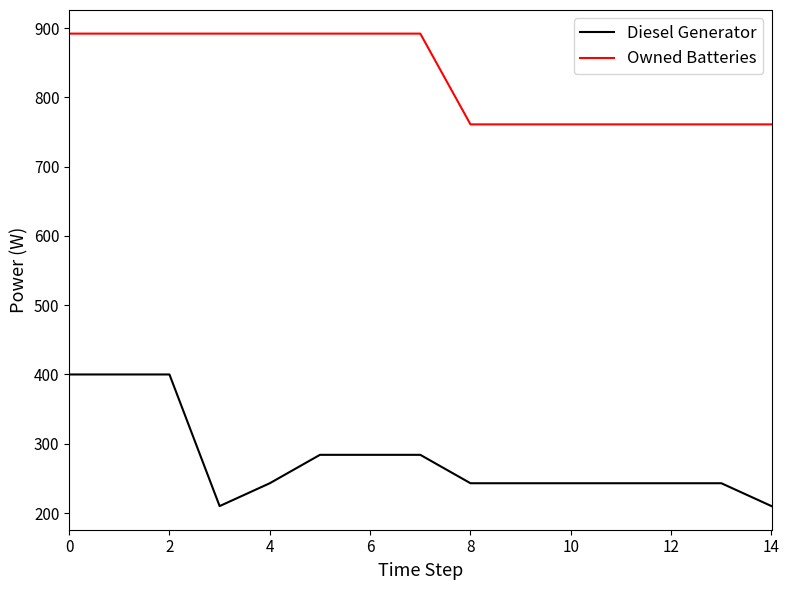

True or false: Diesel Generator and Owned Batteries cross at least once.

False